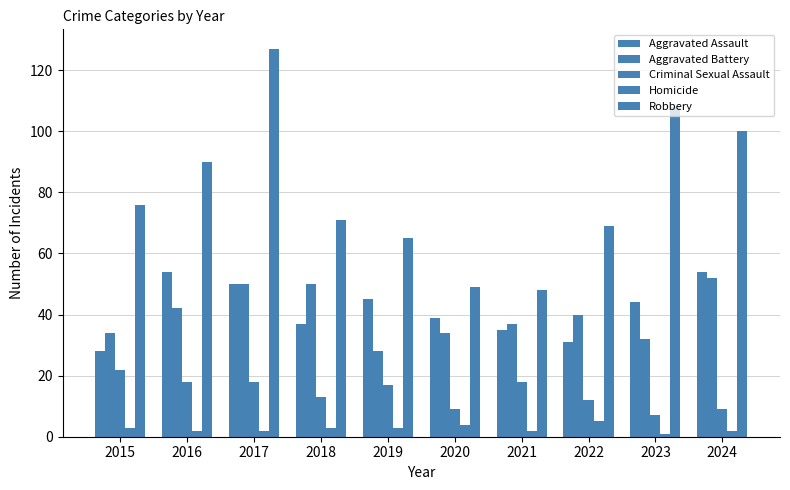

What is the difference between the maximum and minimum values in the Aggravated Assault series?

26